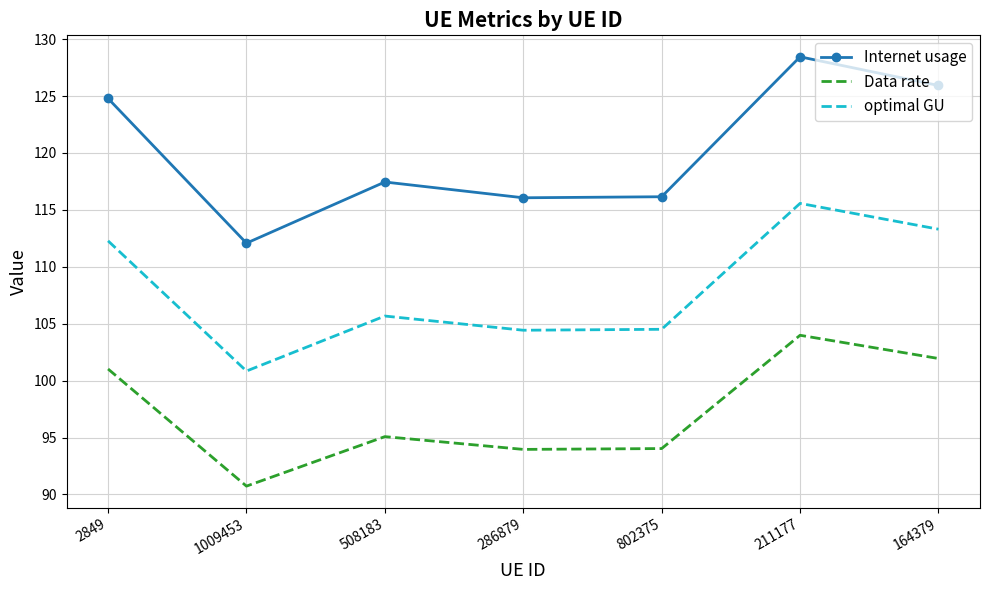

Is it true that Data rate equals 95.1 at 508183?

True